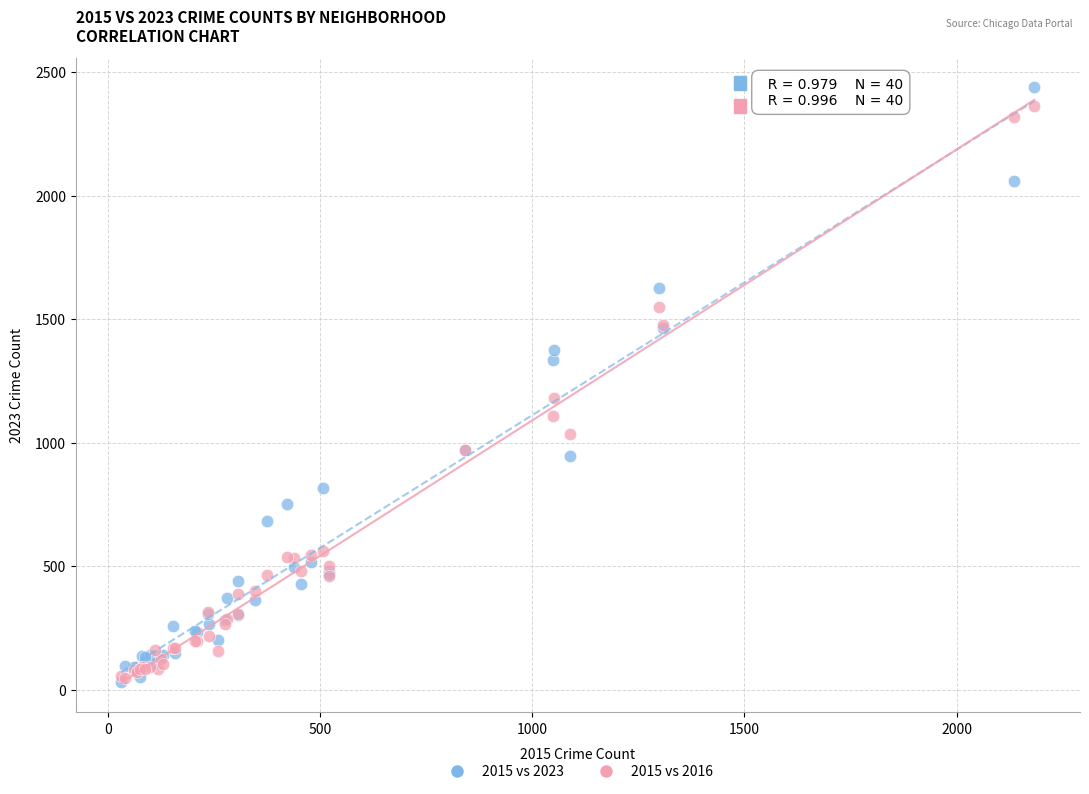

Across all series, what Y value is closest to 1236?

1182